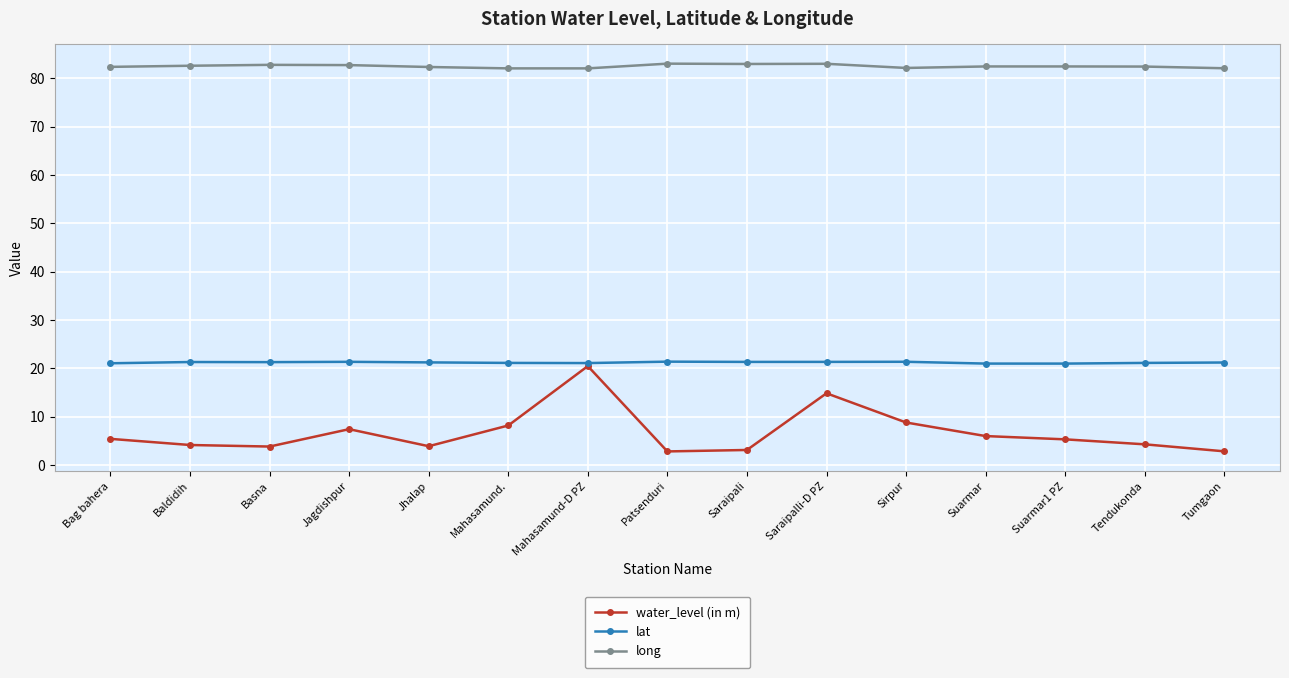

True or false: water_level (in m) and long cross at least once.

False